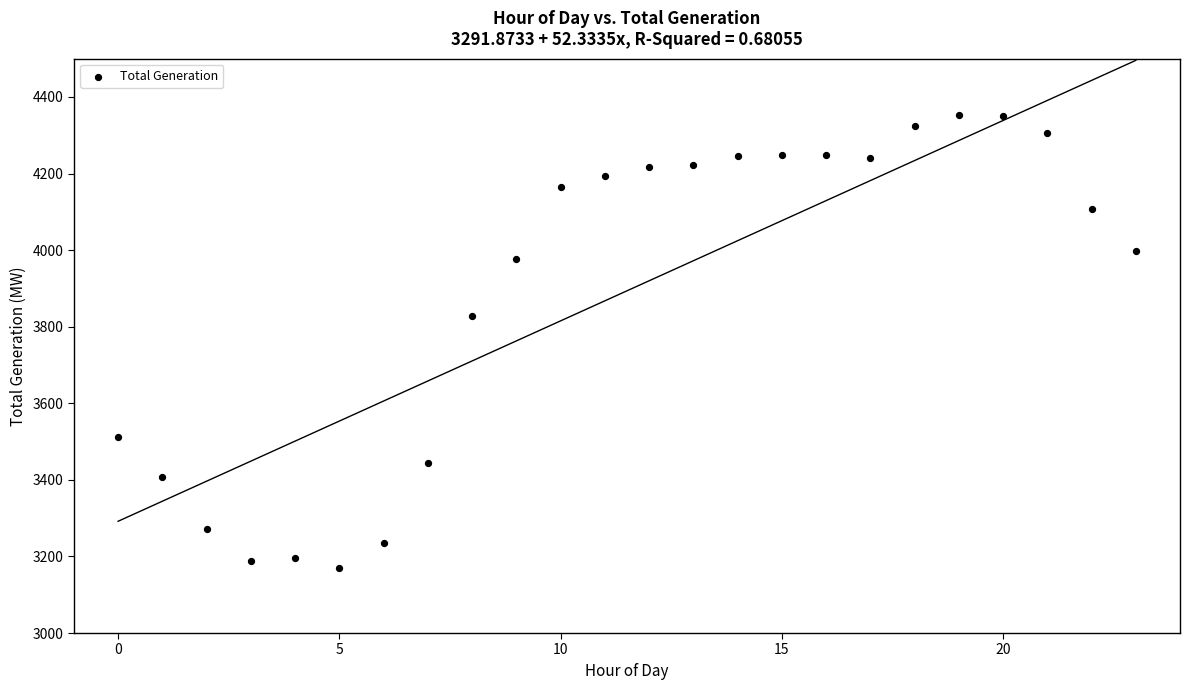

What is the range of Y values (max minus min)?

1182